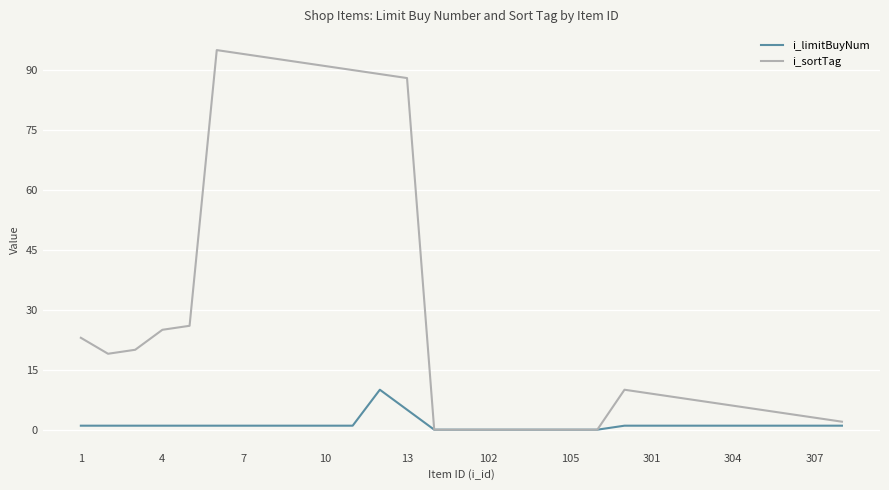

Rank the series by their average value, from lowest to highest.

i_limitBuyNum, i_sortTag